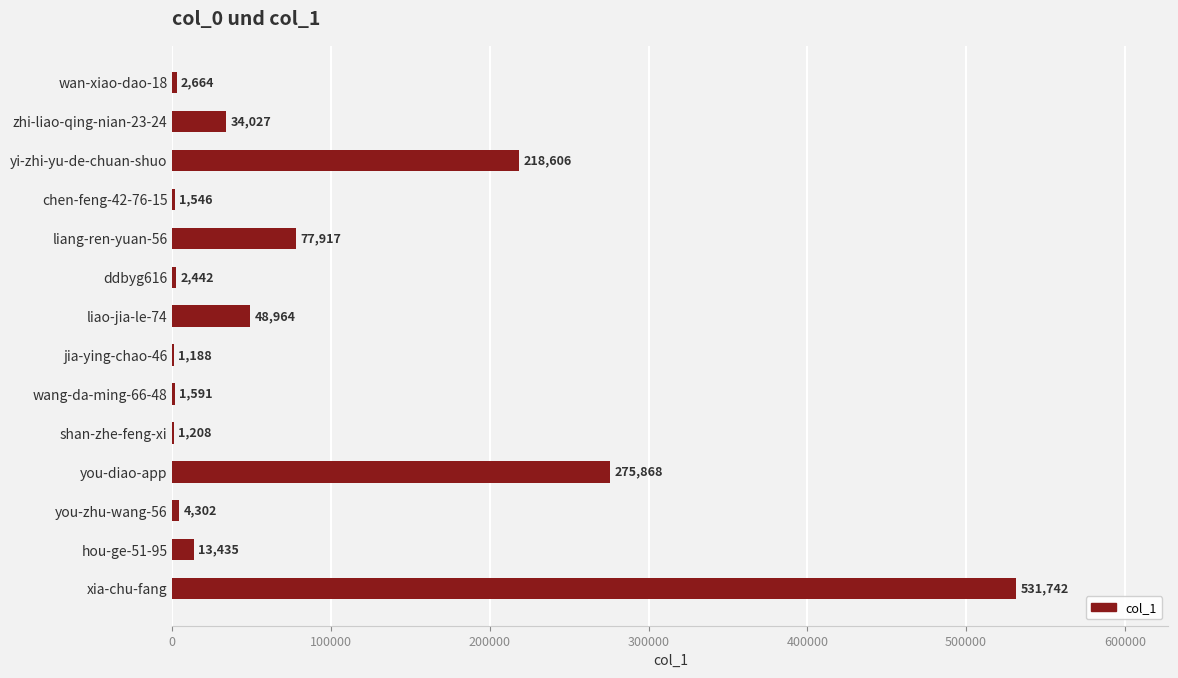

Read the value at hou-ge-51-95.

13435